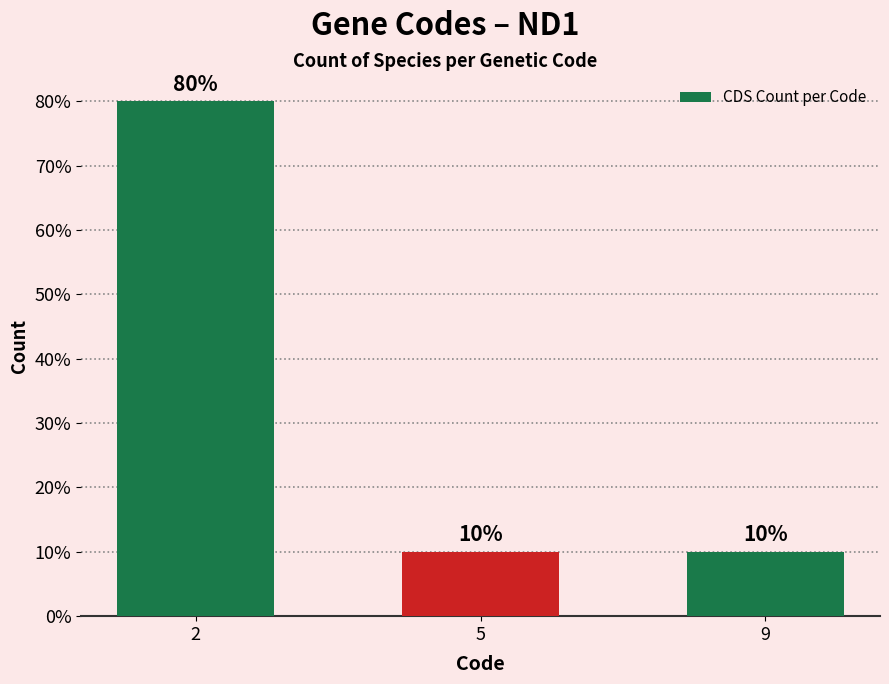

Does the chart contain any negative values?

No